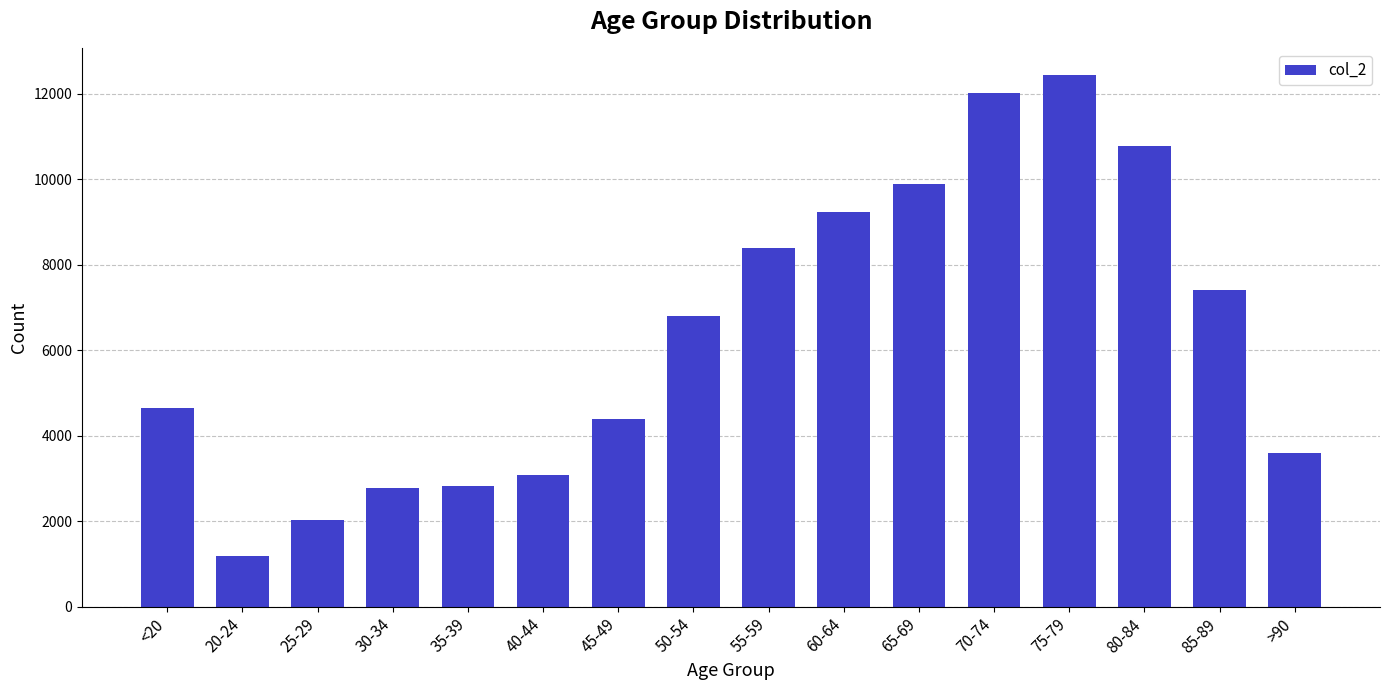

What is the maximum value shown in the chart?

12434